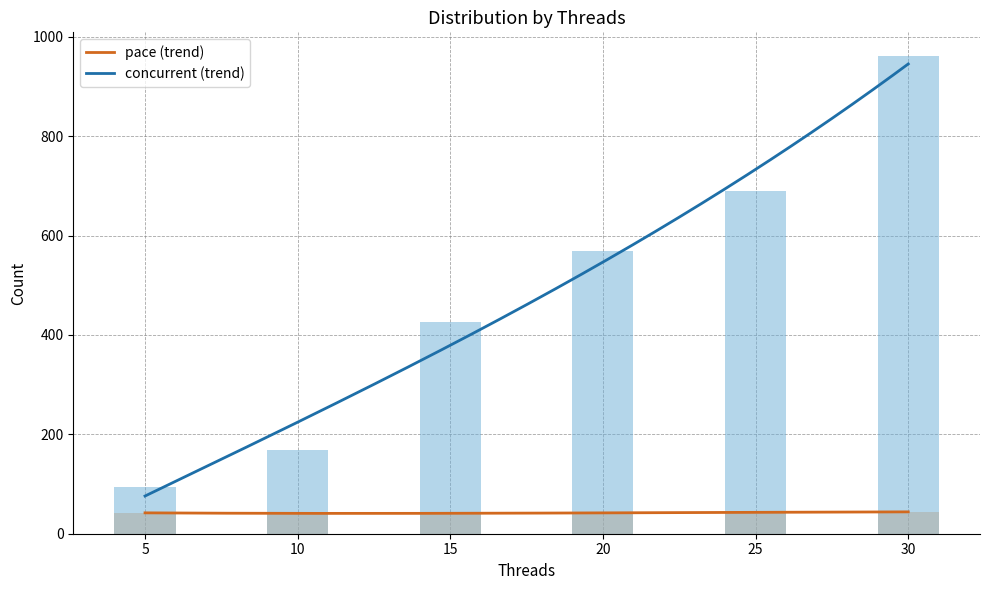

How many data points in pace are less than 43?

3